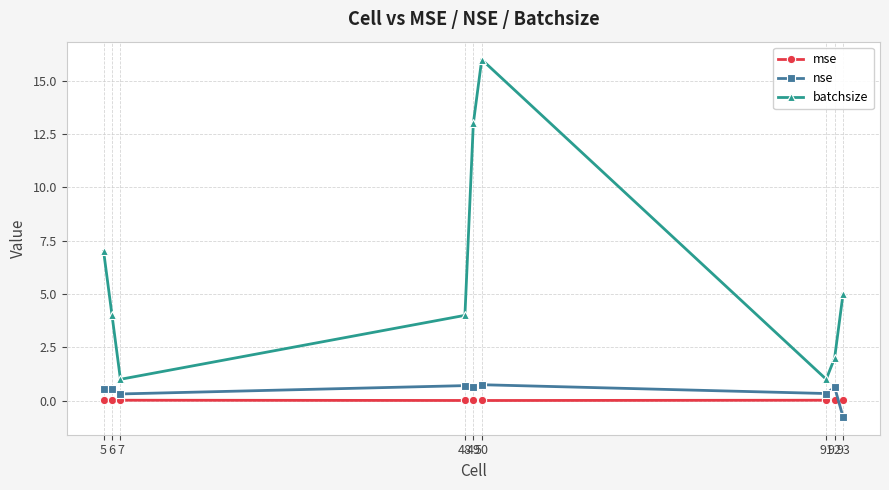

How many negative values does the nse series have?

1